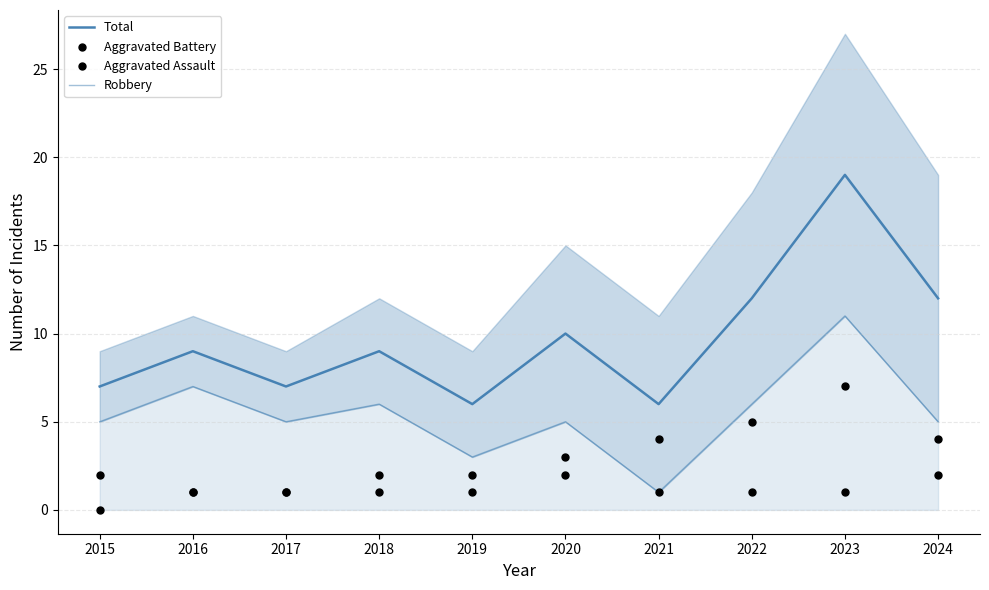

Is the value of Total at 2022 greater than the value of Aggravated Battery at 2022?

Yes